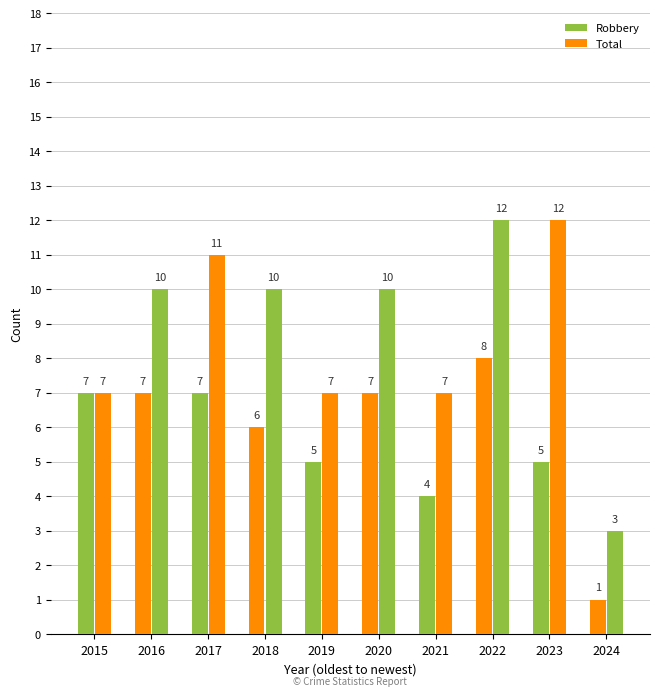

What is the sum of all Total values?

89